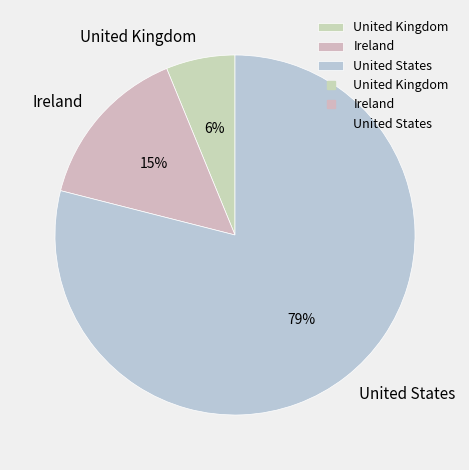

Do Ireland and United Kingdom together represent more than half of the pie?

No